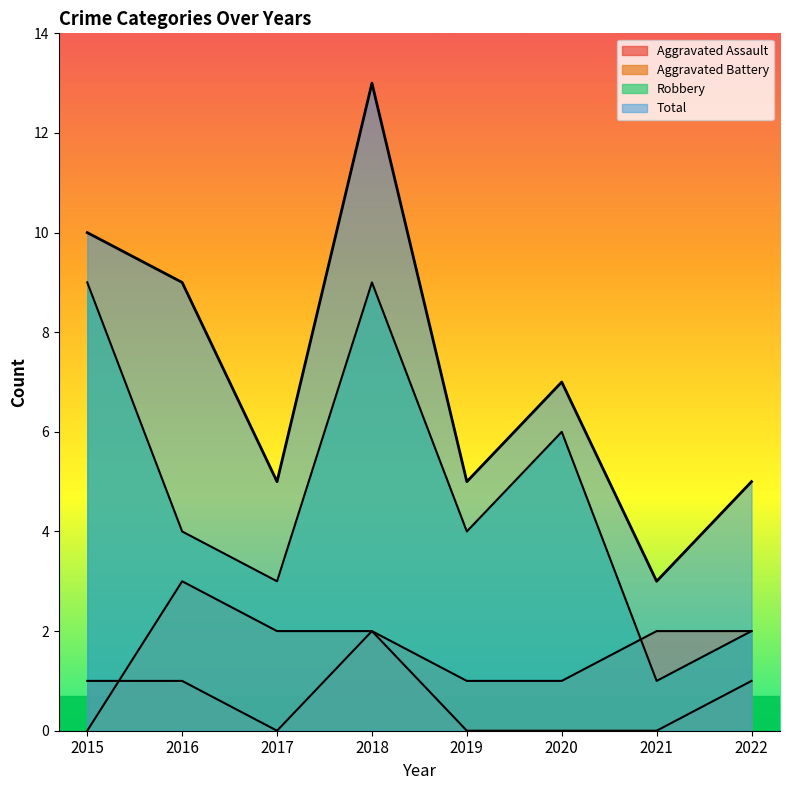

How many data points in Total are above 7?

3